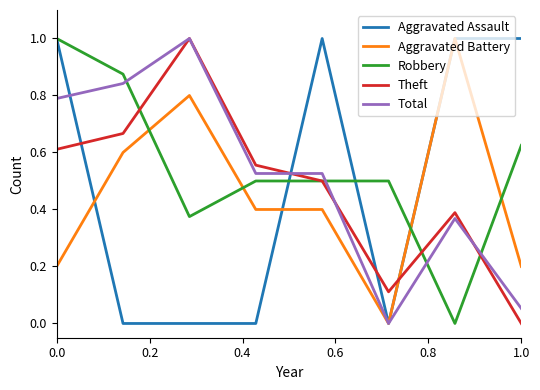

What is the maximum value for Aggravated Assault?

1.0